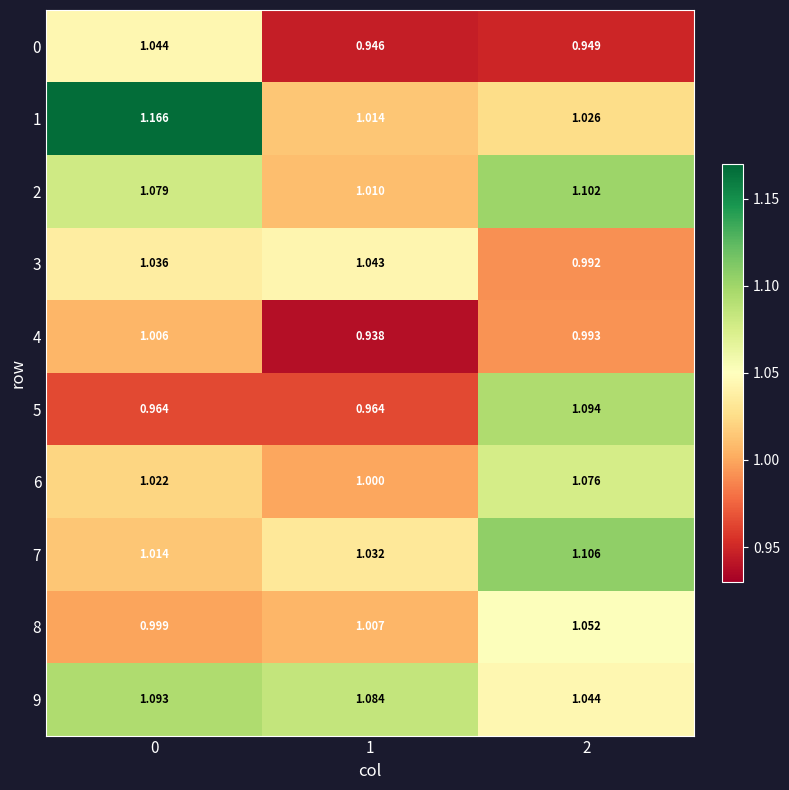

Which series has the largest total across all categories?

9